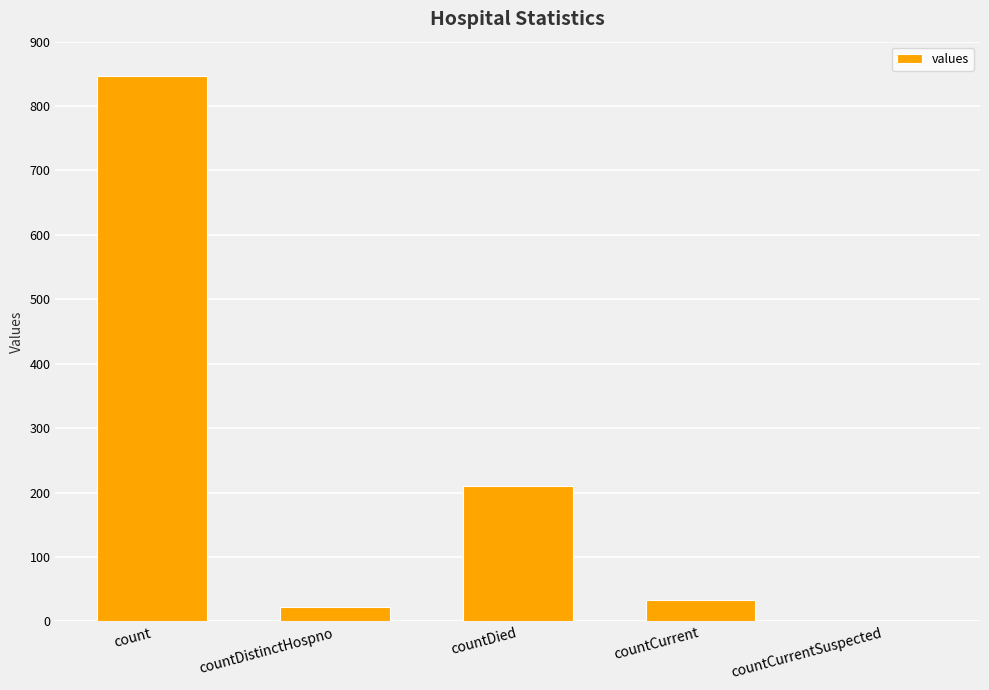

How many series are shown in this chart?

1